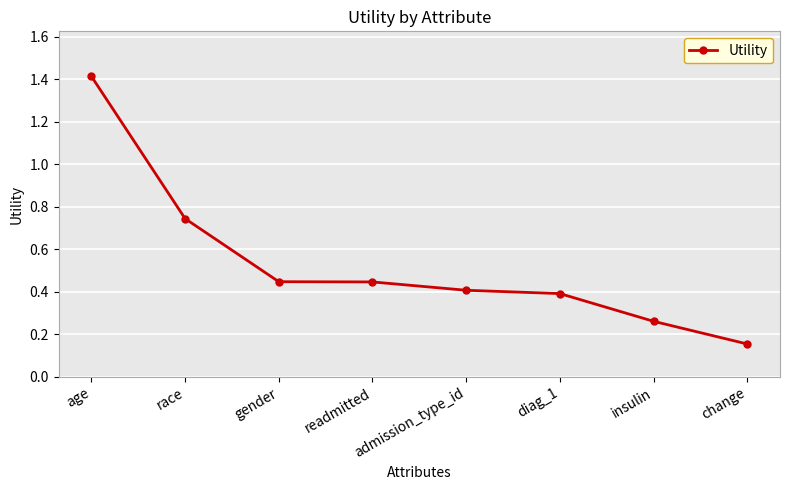

Which label corresponds to the smallest value in the chart?

change